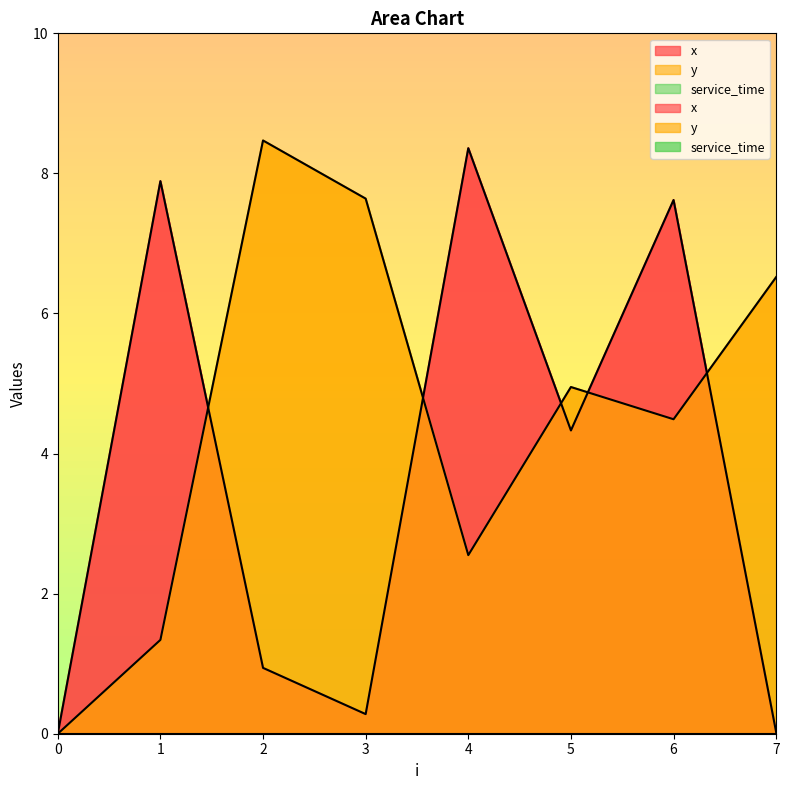

Where is y nearest to the value 4?

6